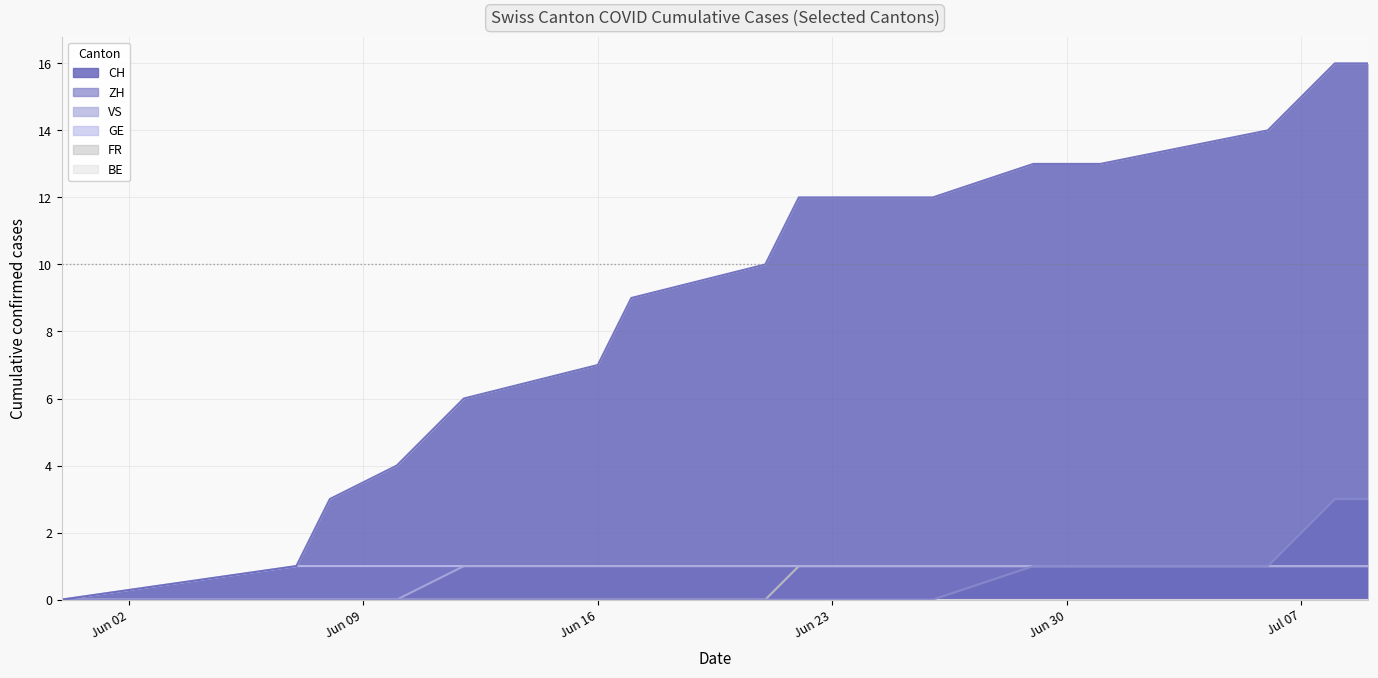

True or false: CH and ZH cross at least once.

False